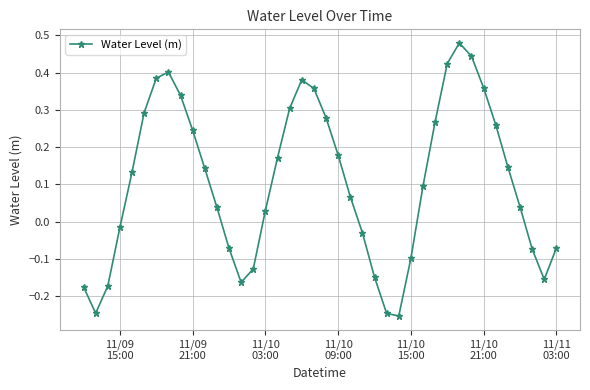

True or false: the data has more than 0 interior local peaks.

True